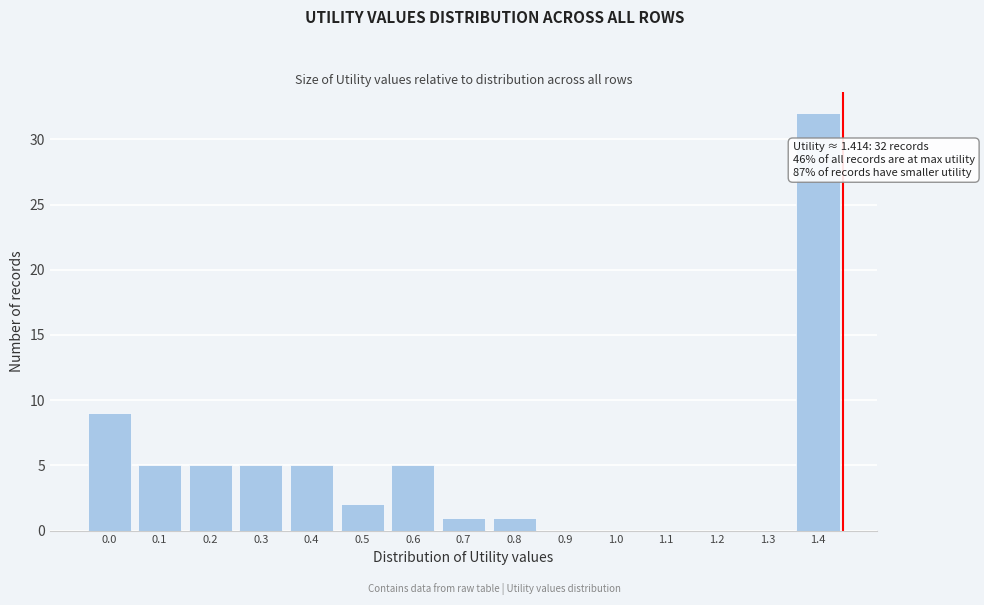

Reading right to left, transcribe all the data shown in this chart.

1.4=32	1.3=0	1.2=0	1.1=0	1.0=0	0.9=0	0.8=1	0.7=1	0.6=5	0.5=2	0.4=5	0.3=5	0.2=5	0.1=5	0.0=9